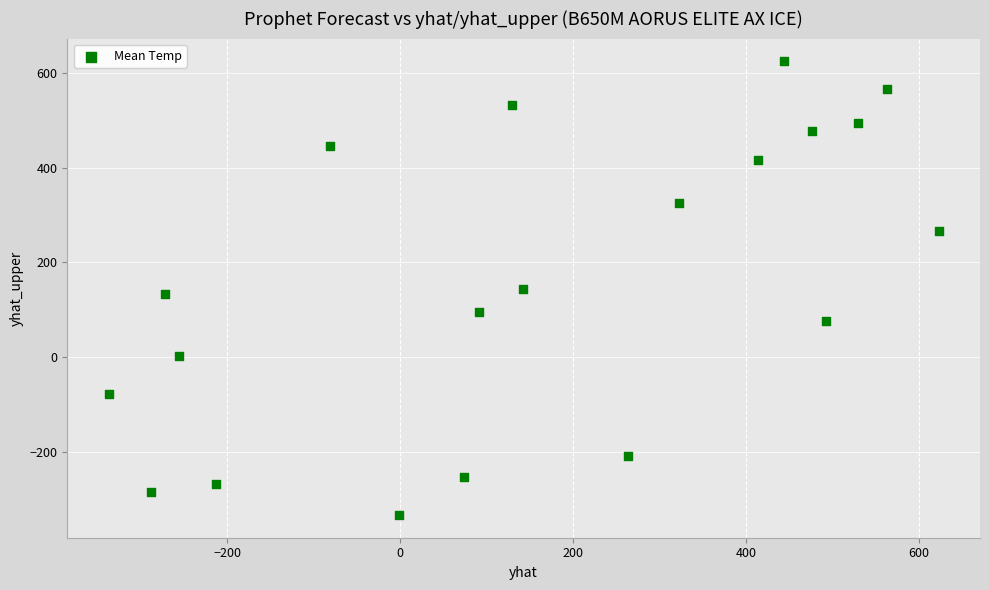

What is the range of Y values (max minus min)?

959.4